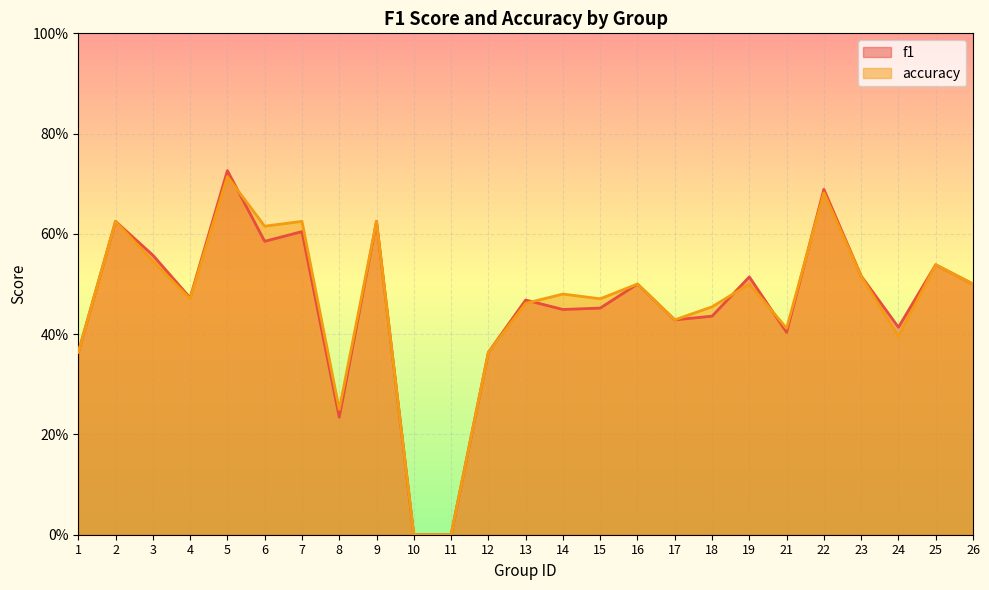

Does the chart display data point markers on the line(s)?

No